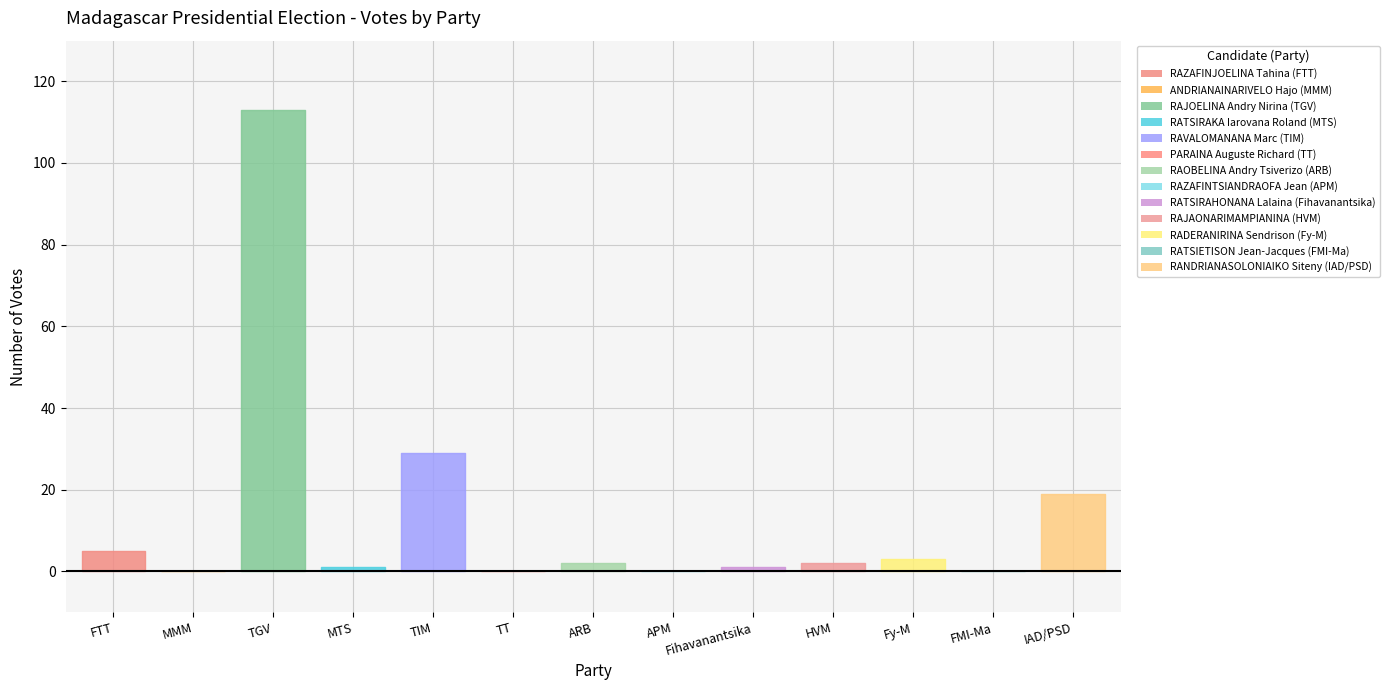

Reading right to left, extract all data points from this chart.

IAD/PSD=19	FMI-Ma=0	Fy-M=3	HVM=2	Fihavanantsika=1	APM=0	ARB=2	TT=0	TIM=29	MTS=1	TGV=113	MMM=0	FTT=5